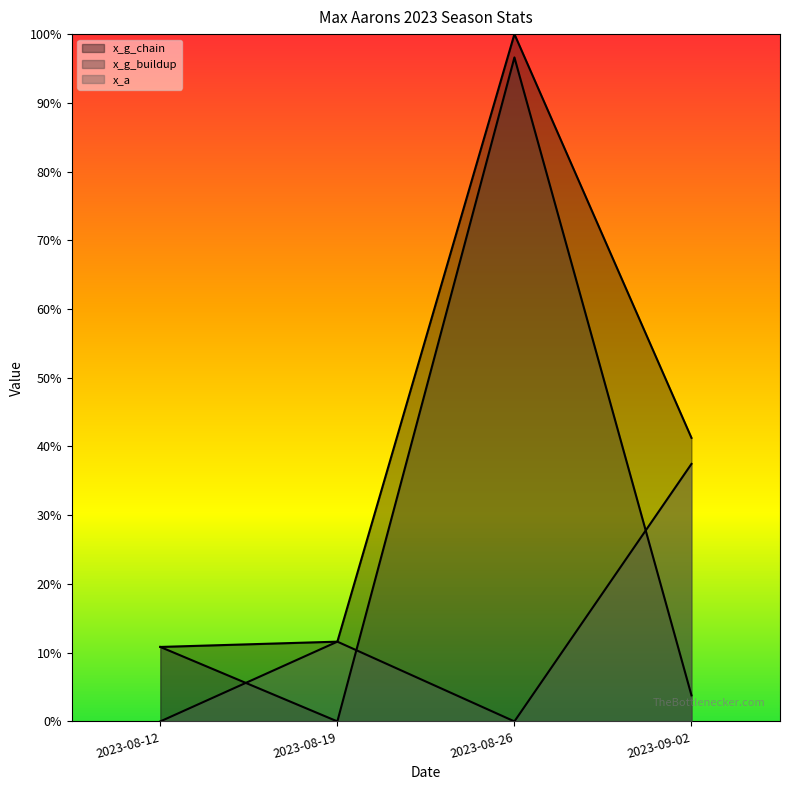

Which category has the lowest value in the x_a series?

2023-08-12